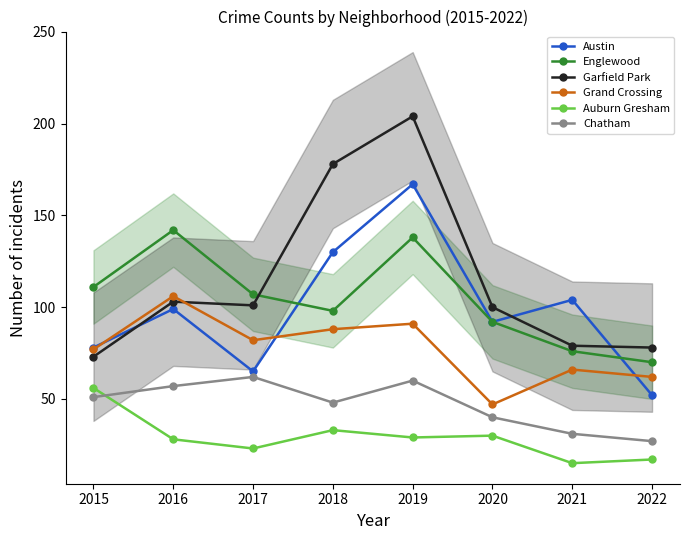

Reading left to right, list all the values displayed in this chart.

Austin: 78	99	65	130	167	92	104	52
Englewood: 111	142	107	98	138	92	76	70
Garfield Park: 73	103	101	178	204	100	79	78
Grand Crossing: 77	106	82	88	91	47	66	62
Auburn Gresham: 56	28	23	33	29	30	15	17
Chatham: 51	57	62	48	60	40	31	27